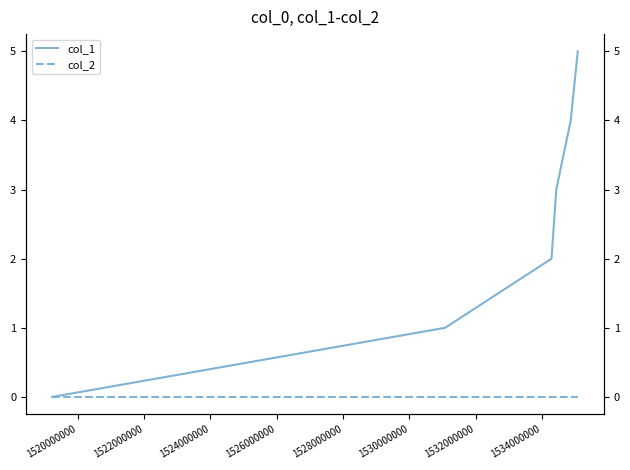

Rank the series by their maximum value, from highest to lowest.

col_1, col_2